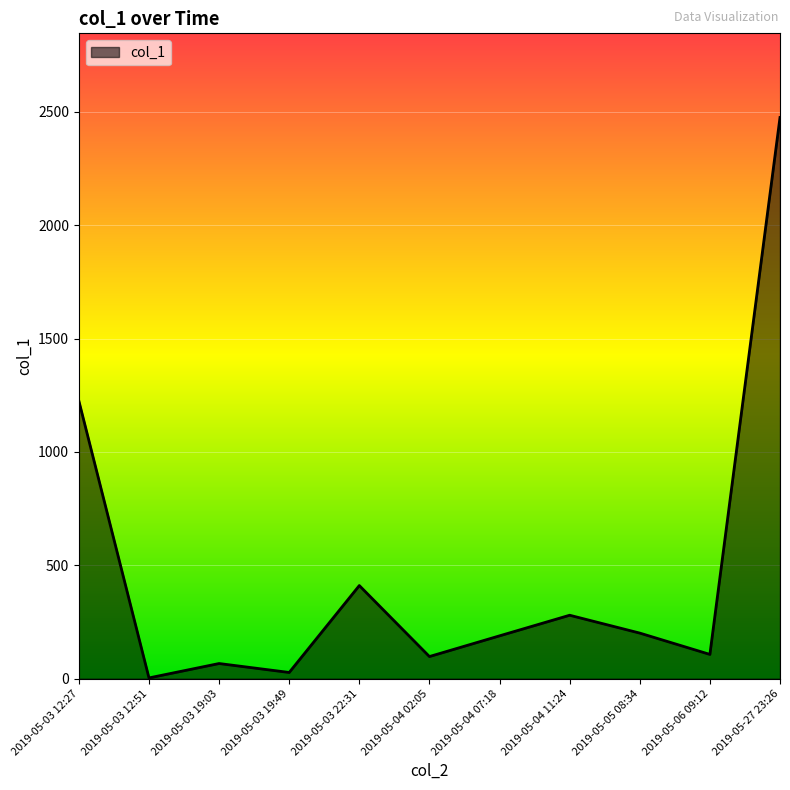

The chart shows a value of 27.5 at 2019-05-03 19:49. True or false?

True